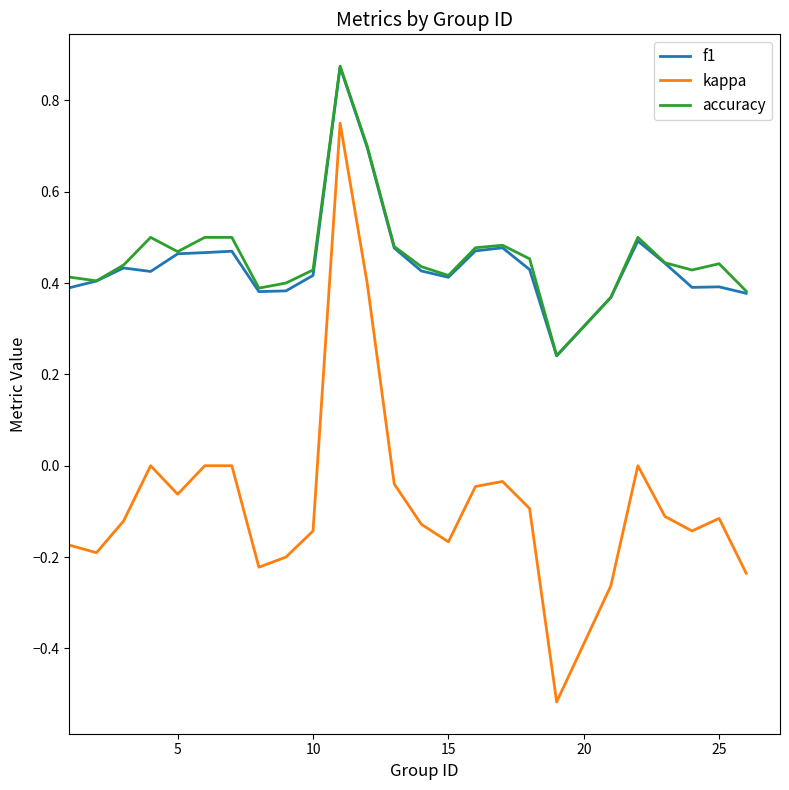

True or false: kappa and f1 cross at least once.

False